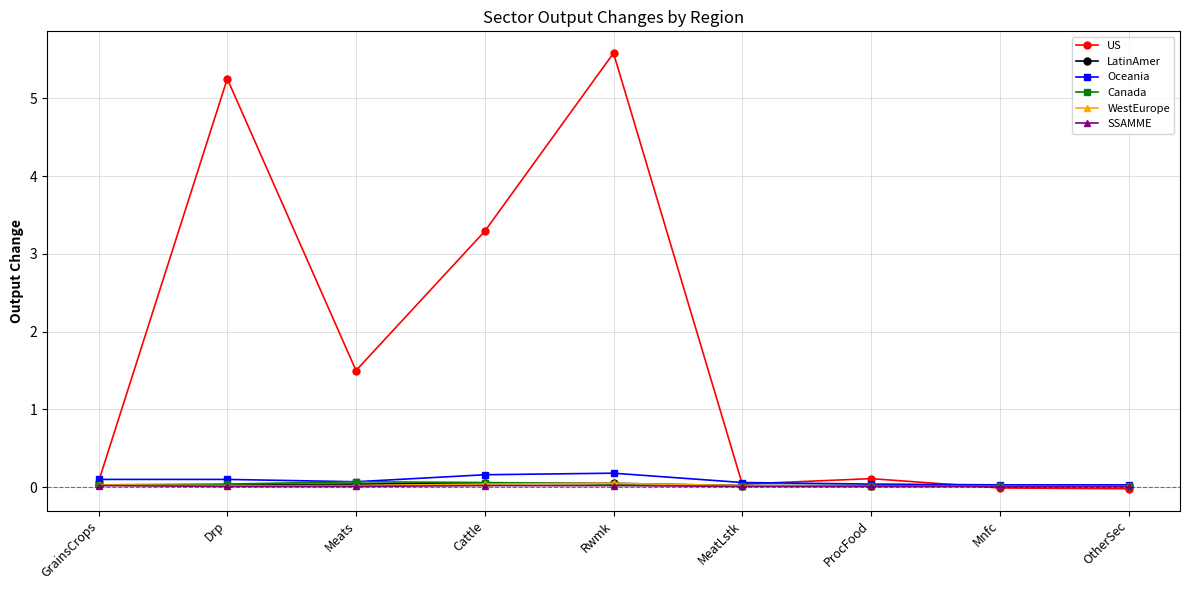

How many series are shown in this chart?

6